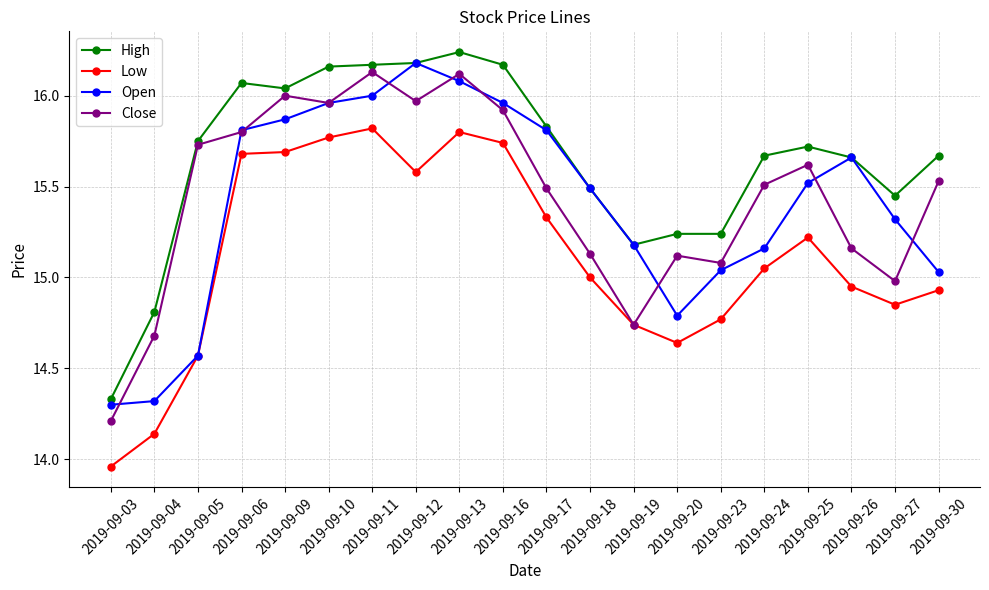

Between 2019-09-17 and 2019-09-19, which series saw the biggest shift?

Close